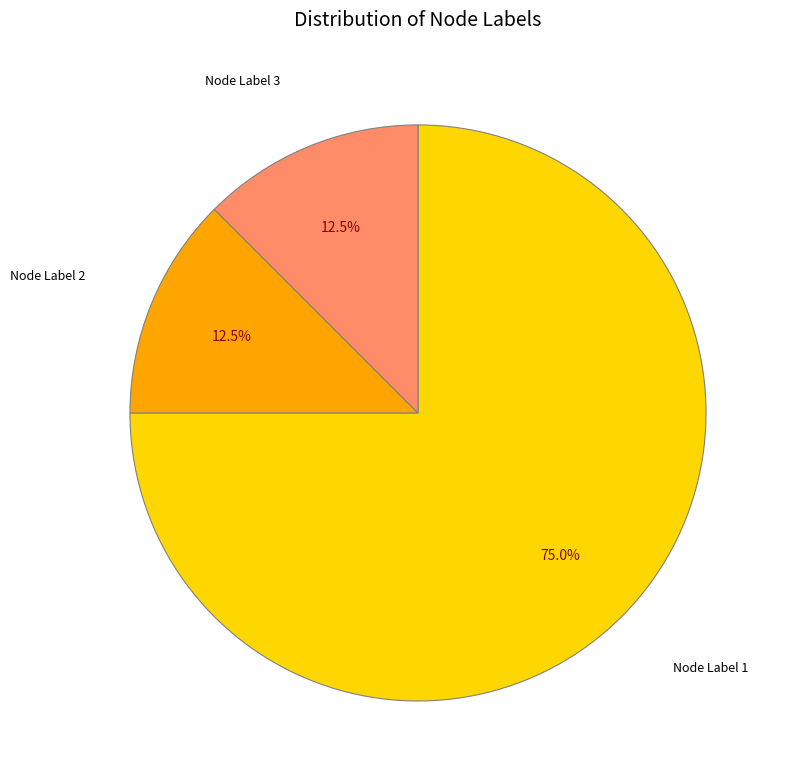

Does any single category account for the majority?

Yes